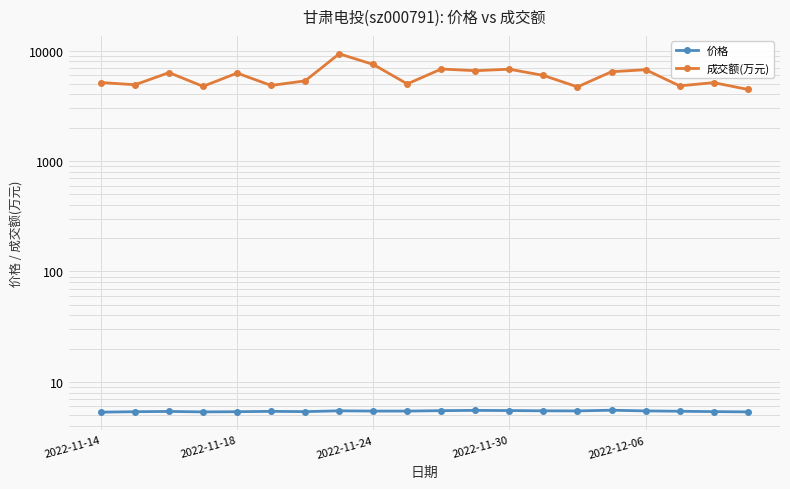

Count the number of data series in this chart.

2